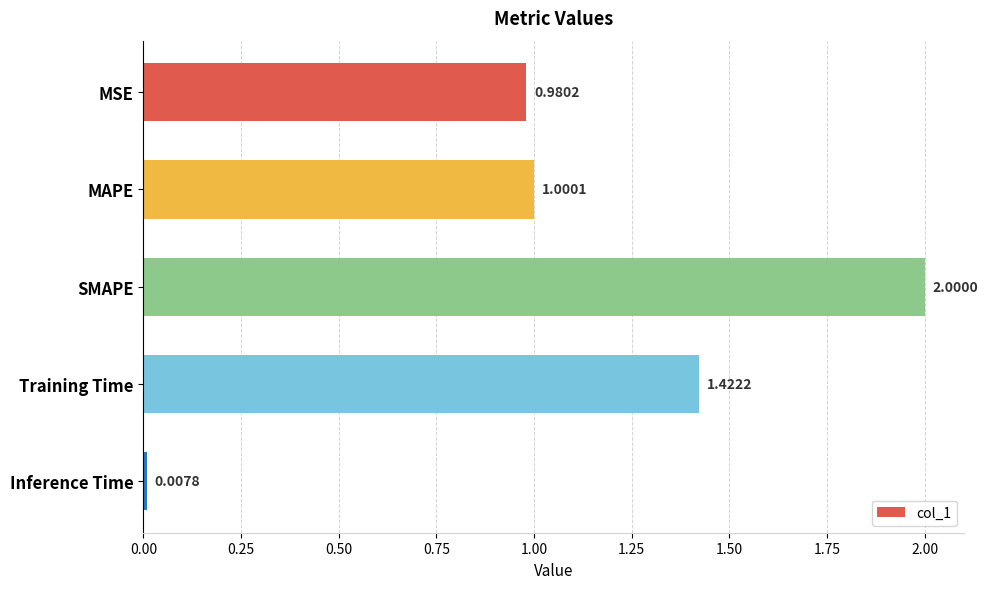

What is the maximum value shown in the chart?

2.0